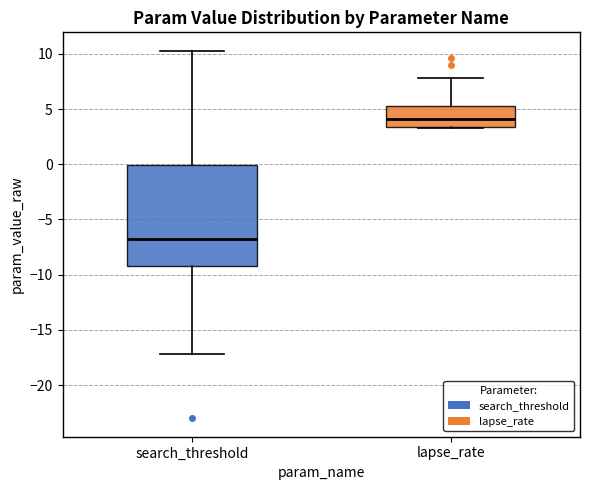

Where is the upper edge of the box for lapse_rate on the y-axis? The values are not printed on the chart, so give them approximately, as read against the axis.

5.5